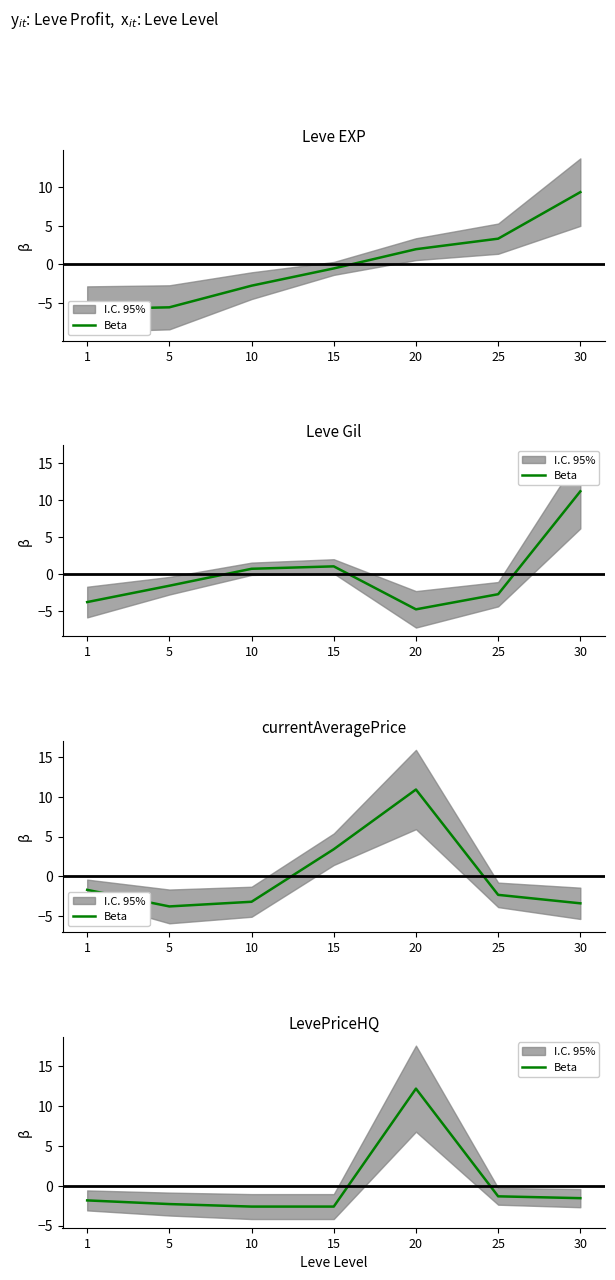

What is the value of the 5th point from the left?

12.2